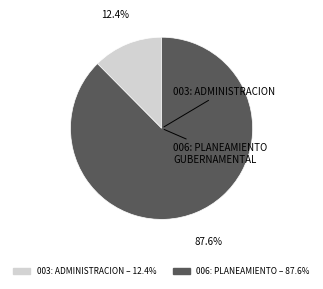

To the nearest percent, what is the combined percentage of 006: PLANEAMIENTO GUBERNAMENTAL and 003: ADMINISTRACION?

100%